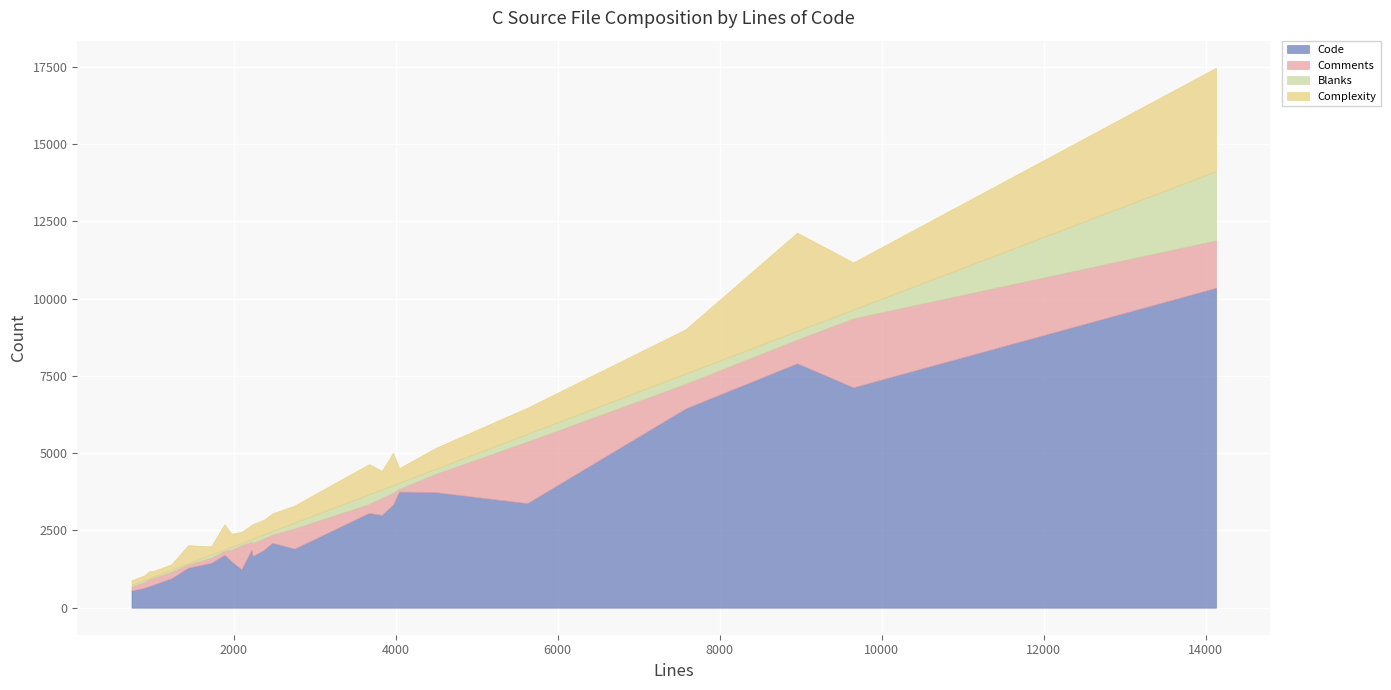

What is the maximum value for Code?

10350